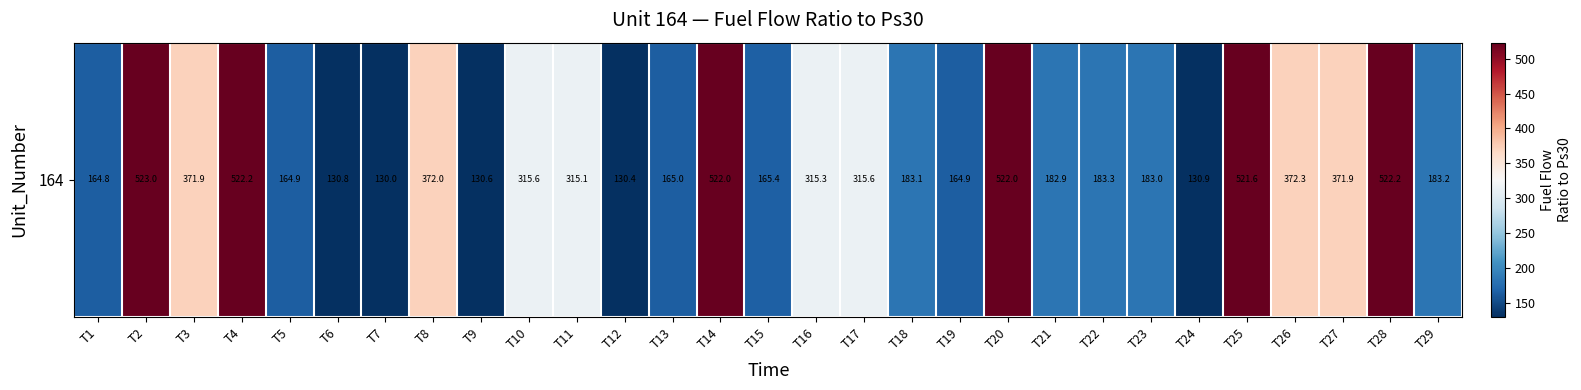

The chart shows a value of 523.0 at T2. True or false?

True